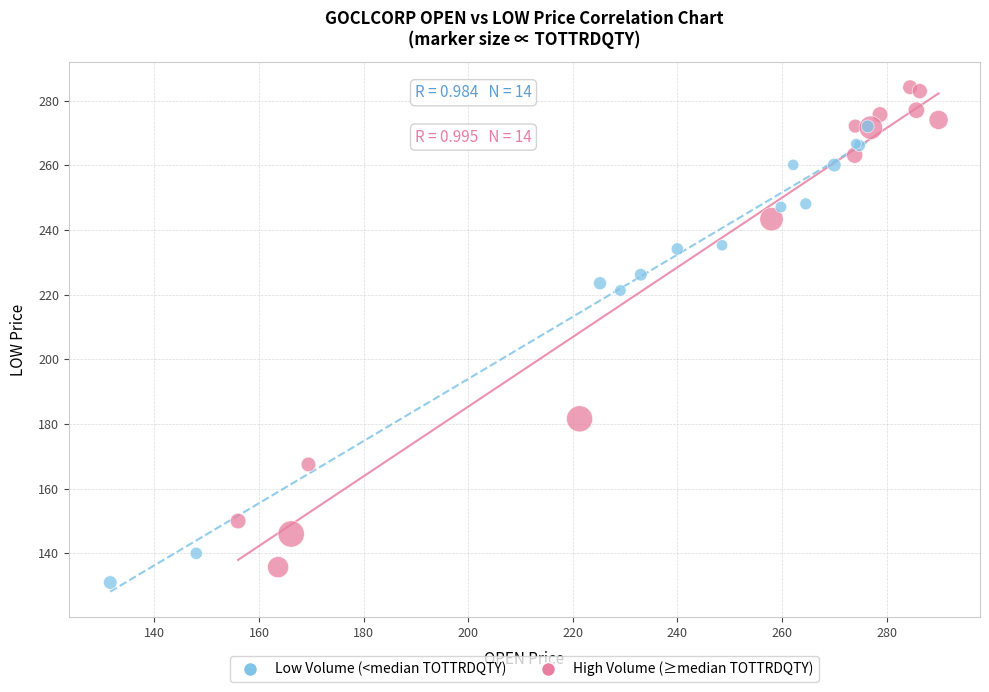

Which series reaches the minimum Y coordinate?

Low Volume (<median TOTTRDQTY)